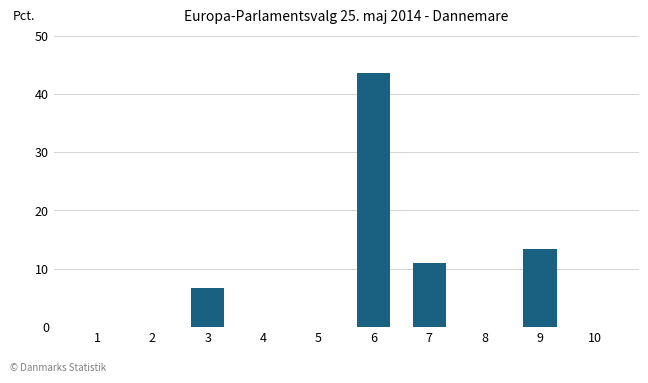

Is it true that the value at 1 is 14.1?

False